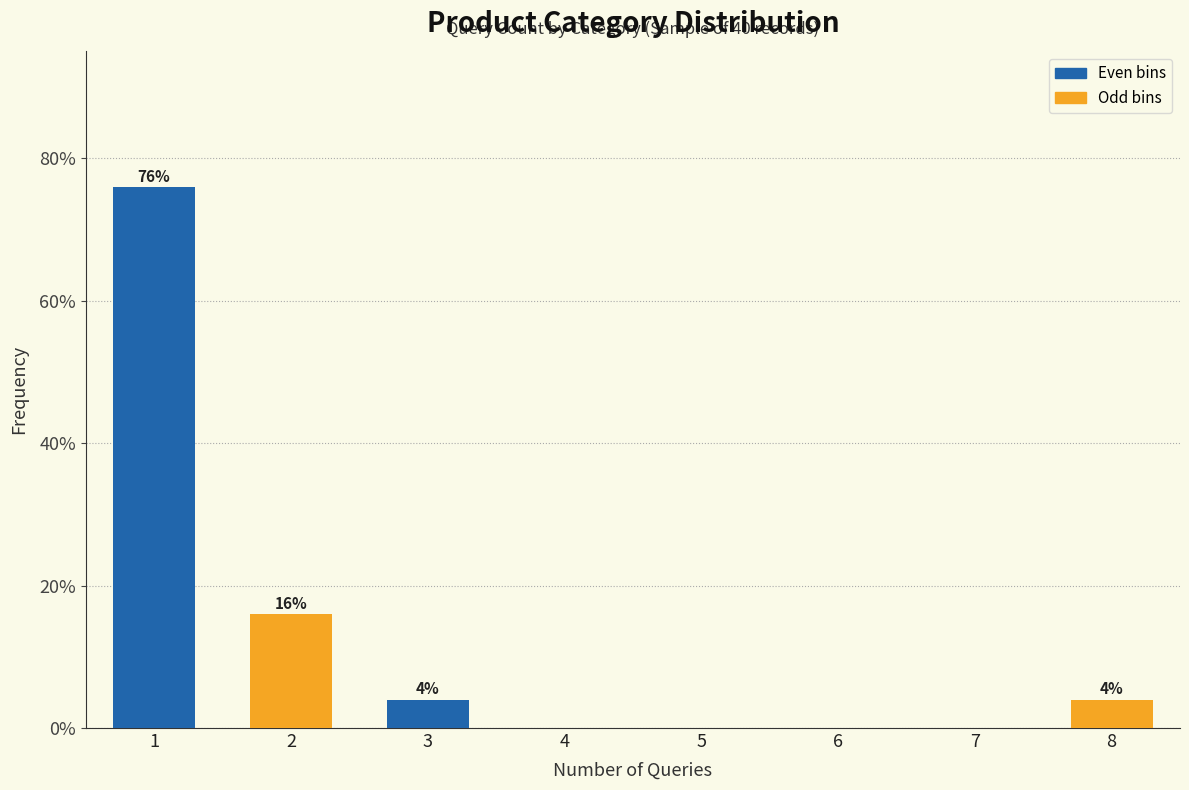

Reading left to right, transcribe all the data shown in this chart.

1=76	2=16	3=4	4=0	5=0	6=0	7=0	8=4